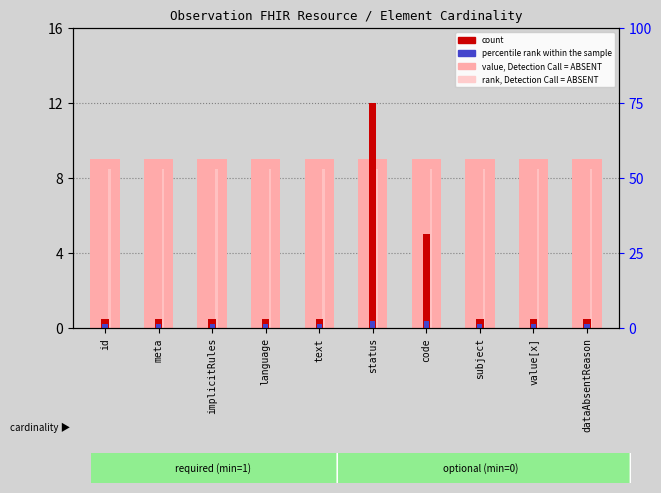

Between text and id, which is larger?

text